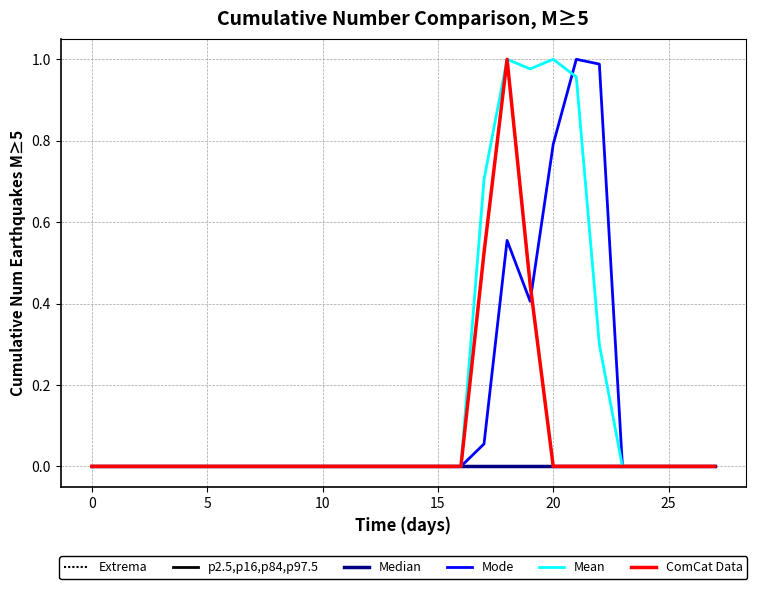

True or false: Mode and Extrema intersect in this chart.

False